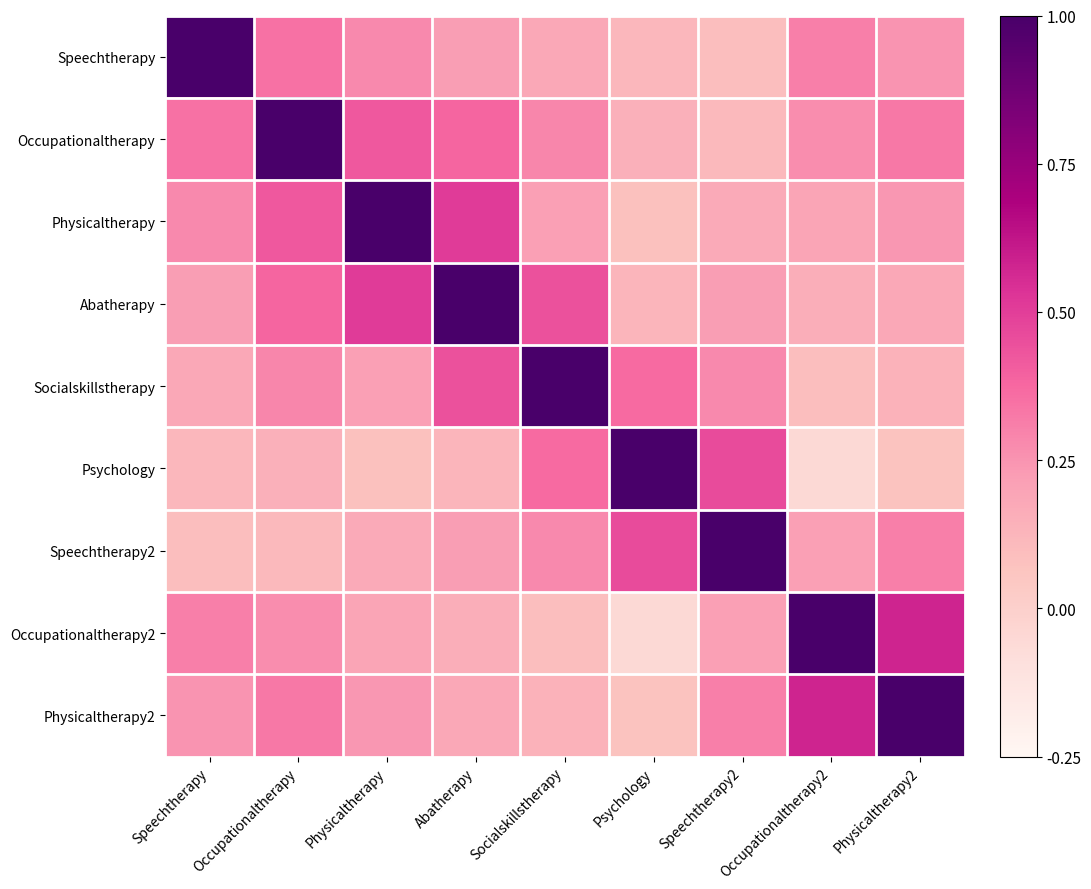

At which category does the chart reach its minimum across all series?

Occupationaltherapy2